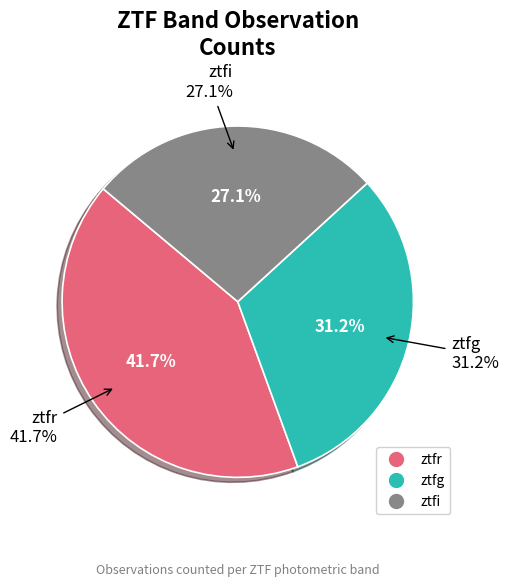

What percentage is the ztfr slice, to the nearest percent?

42%